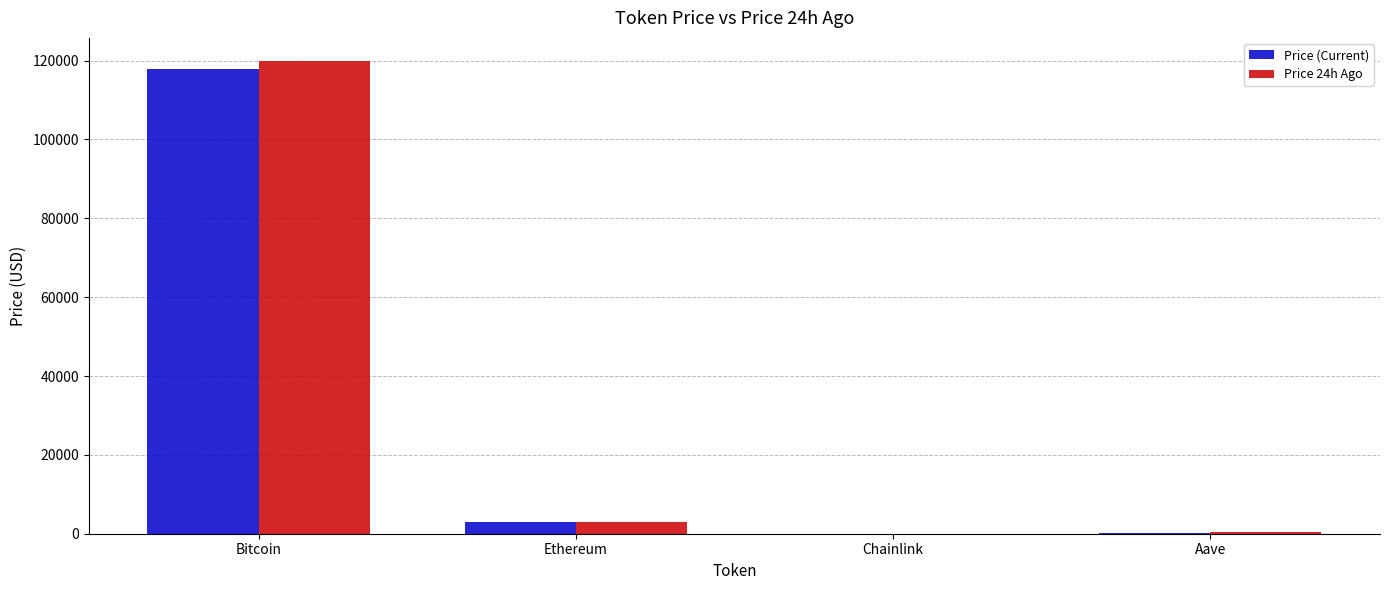

Which label corresponds to the largest value in the chart?

Bitcoin